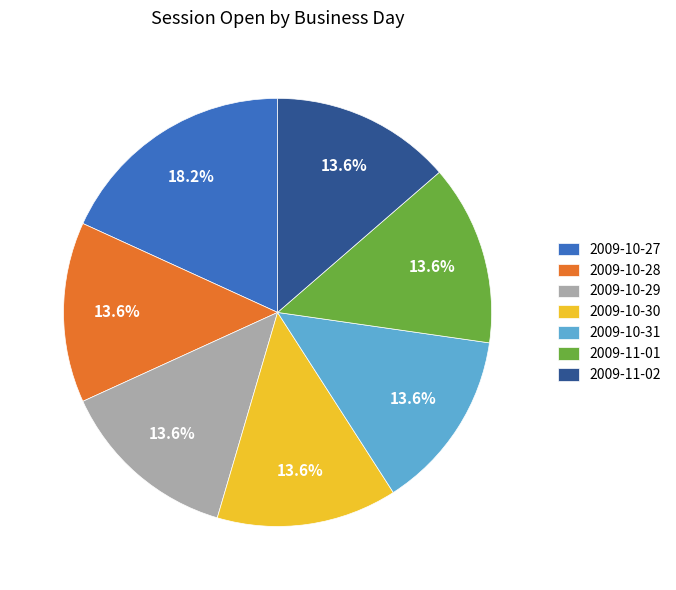

Is the sum of 2009-11-01 and 2009-10-27 greater than half?

No